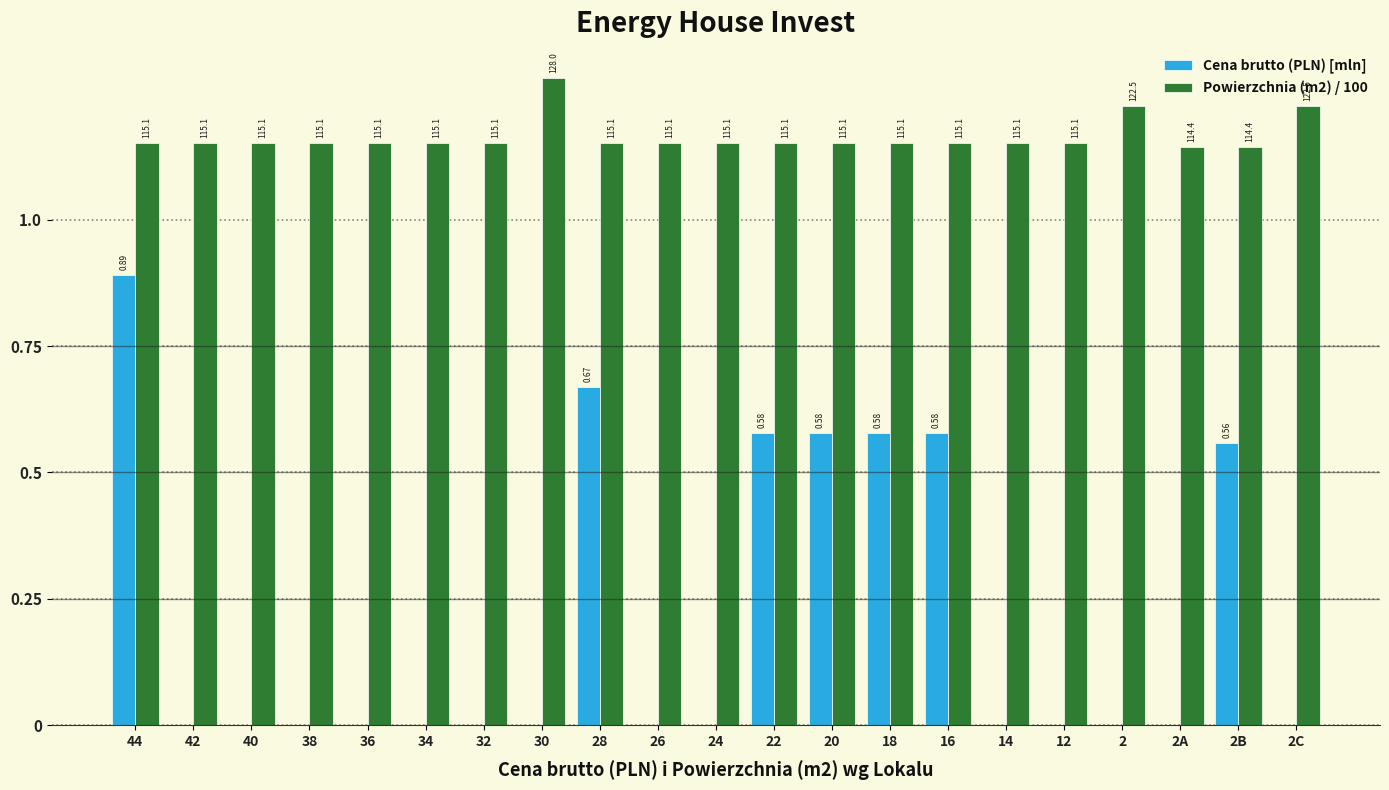

Reading left to right, what are all the values shown in this chart?

Cena brutto (PLN) [mln]: 44=0.9	42=0.0	40=0.0	38=0.0	36=0.0	34=0.0	32=0.0	30=0.0	28=0.7	26=0.0	24=0.0	22=0.6	20=0.6	18=0.6	16=0.6	14=0.0	12=0.0	2=0.0	2A=0.0	2B=0.6	2C=0.0
Powierzchnia (m2) / 100: 44=1.2	42=1.2	40=1.2	38=1.2	36=1.2	34=1.2	32=1.2	30=1.3	28=1.2	26=1.2	24=1.2	22=1.2	20=1.2	18=1.2	16=1.2	14=1.2	12=1.2	2=1.2	2A=1.1	2B=1.1	2C=1.2